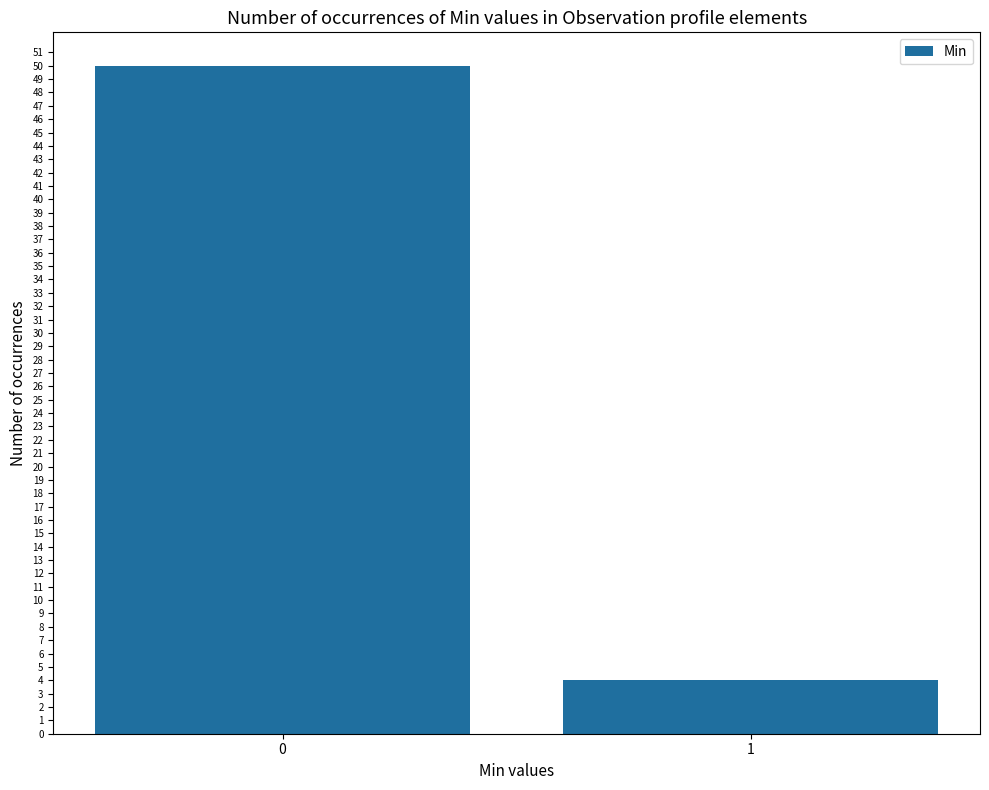

Reading left to right, extract all data points from this chart.

0=50	1=4